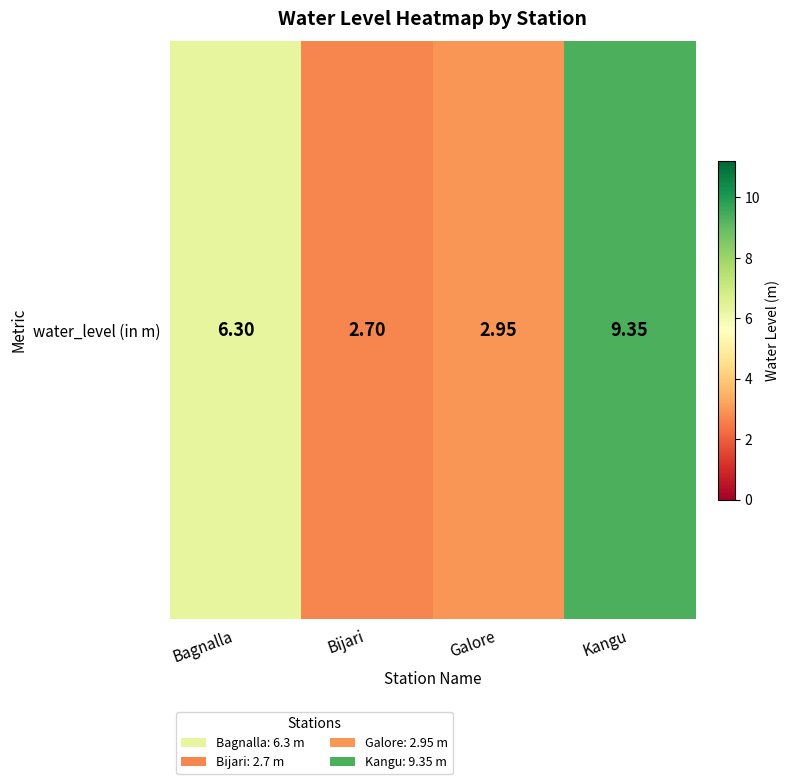

At which category does the chart reach its peak across all series?

Kangu